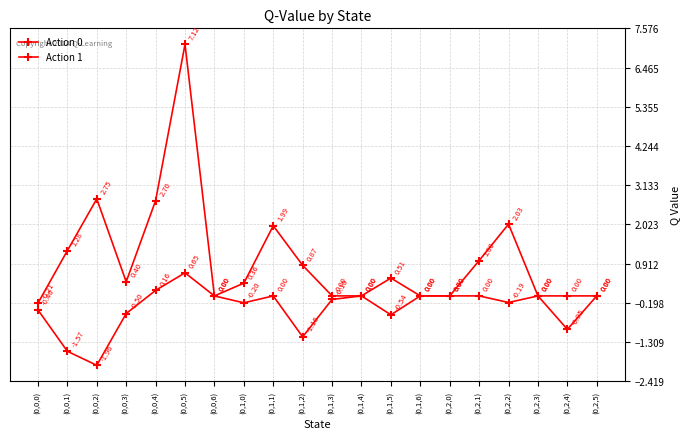

Is this an area chart (filled region under the line)?

No